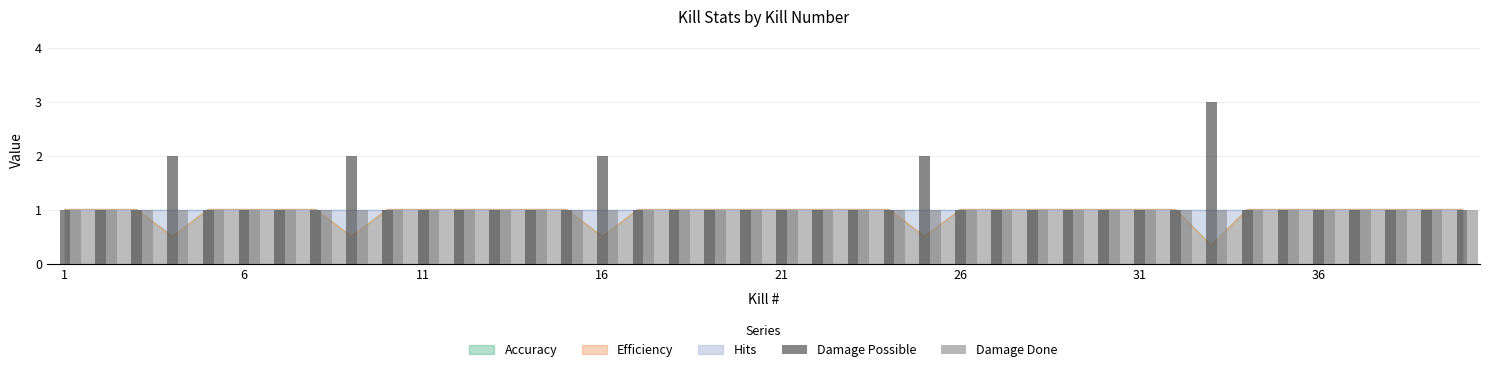

Which series has the widest spread of values?

Damage Possible